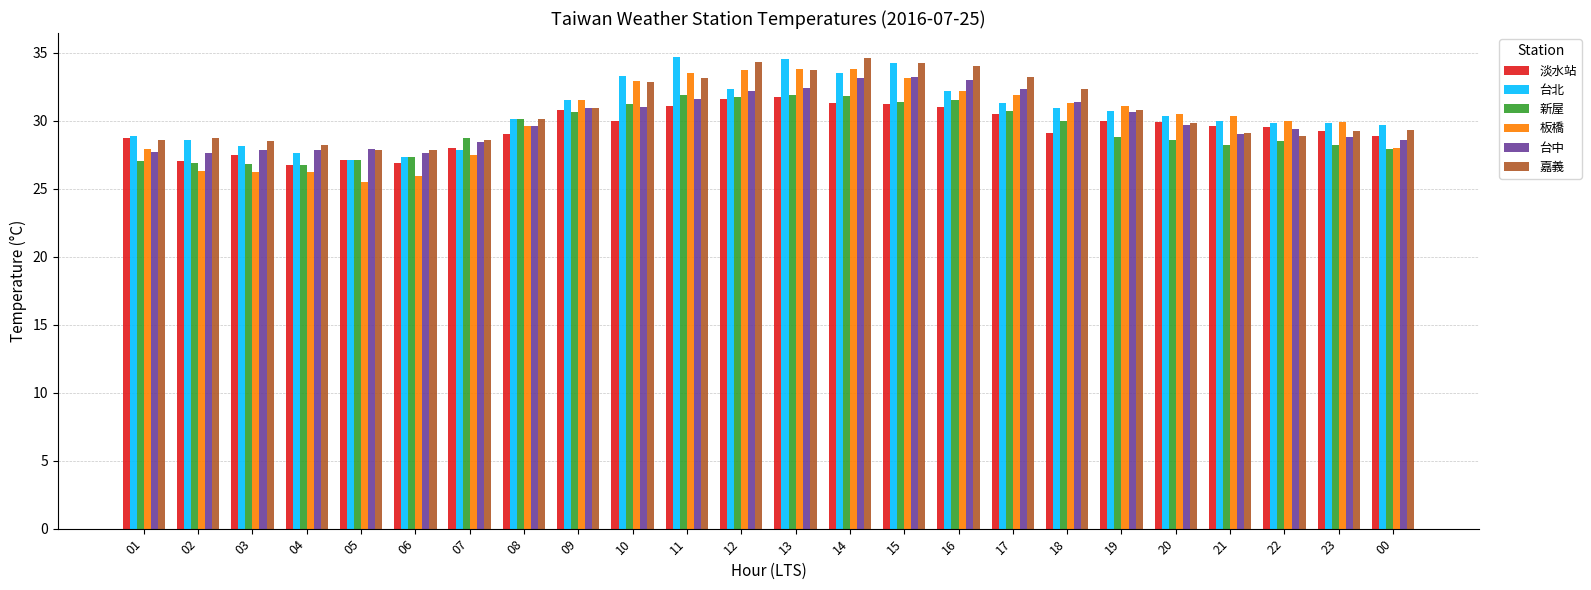

Which series changed the most between 07 and 14?

板橋